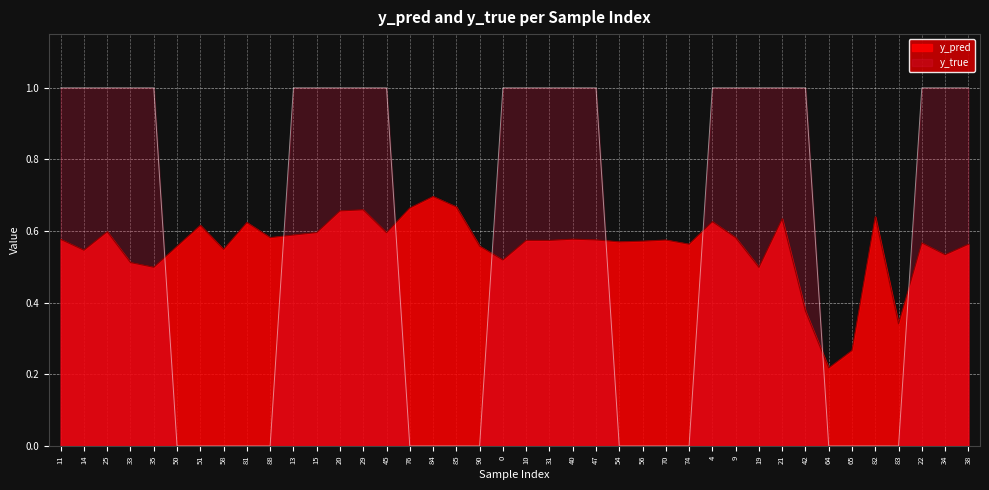

Count the y_pred values in the range 0 to 1.

40